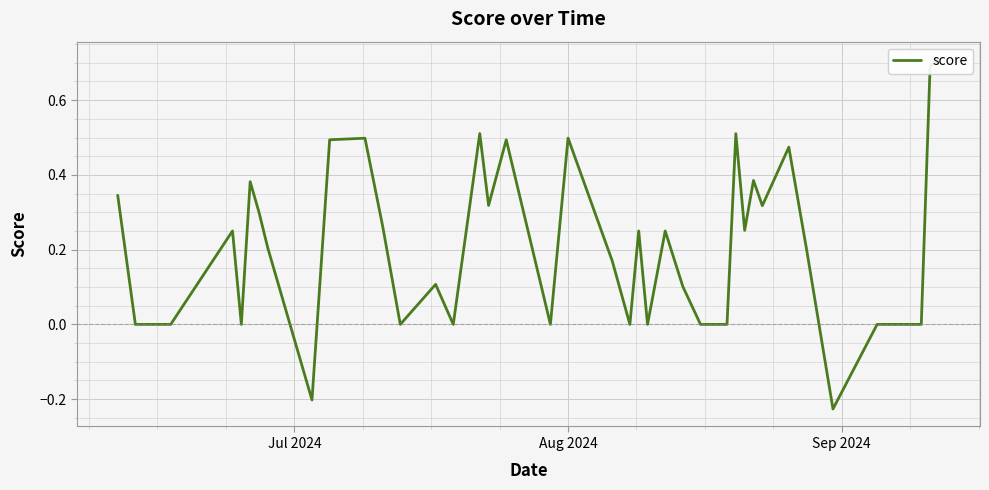

How many values are below zero?

2